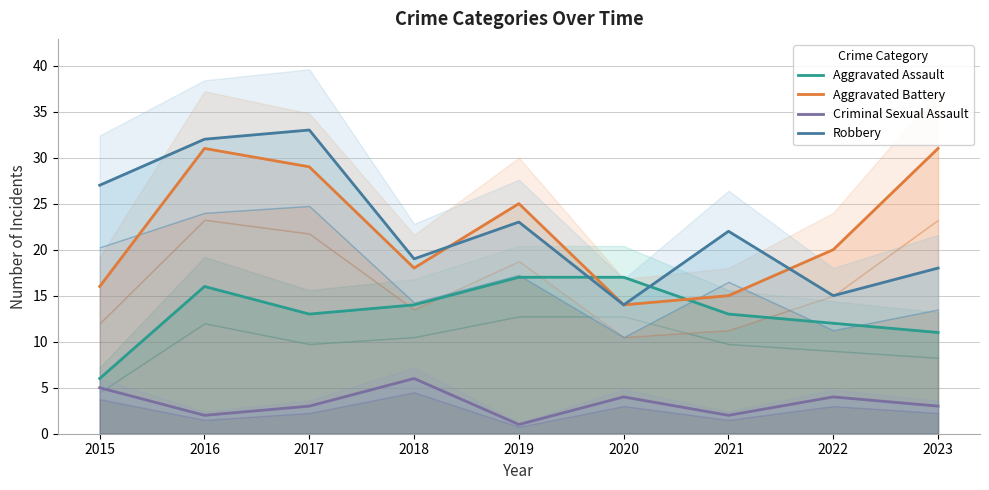

True or false: Robbery has a value of 33 at 2017.

True